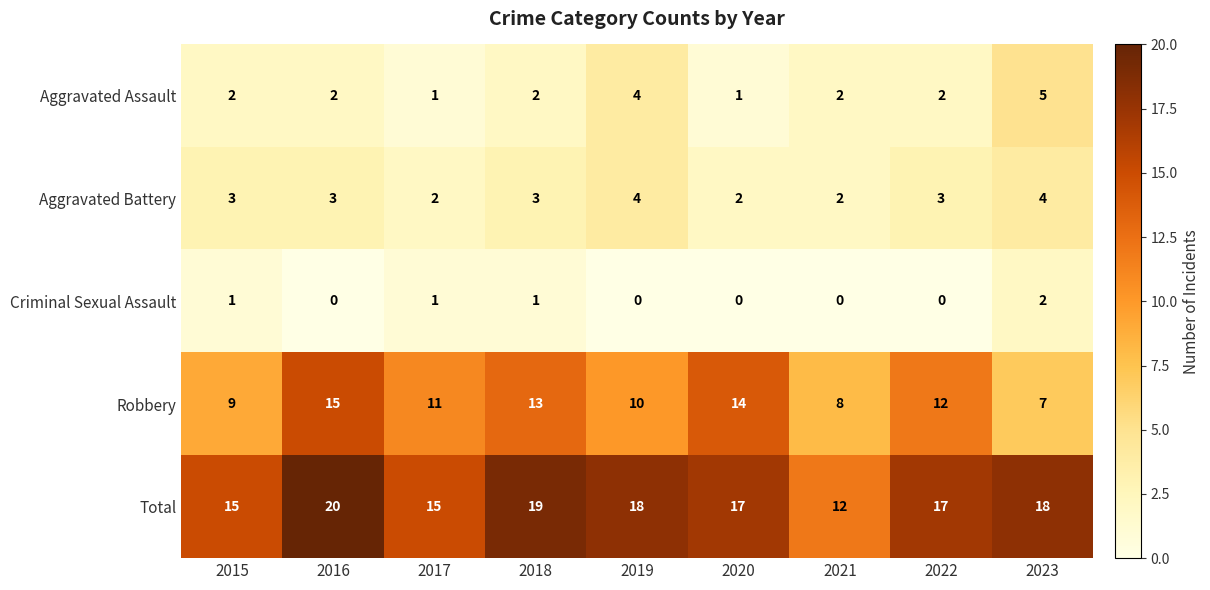

Which category has the lowest value in the Robbery series?

2023